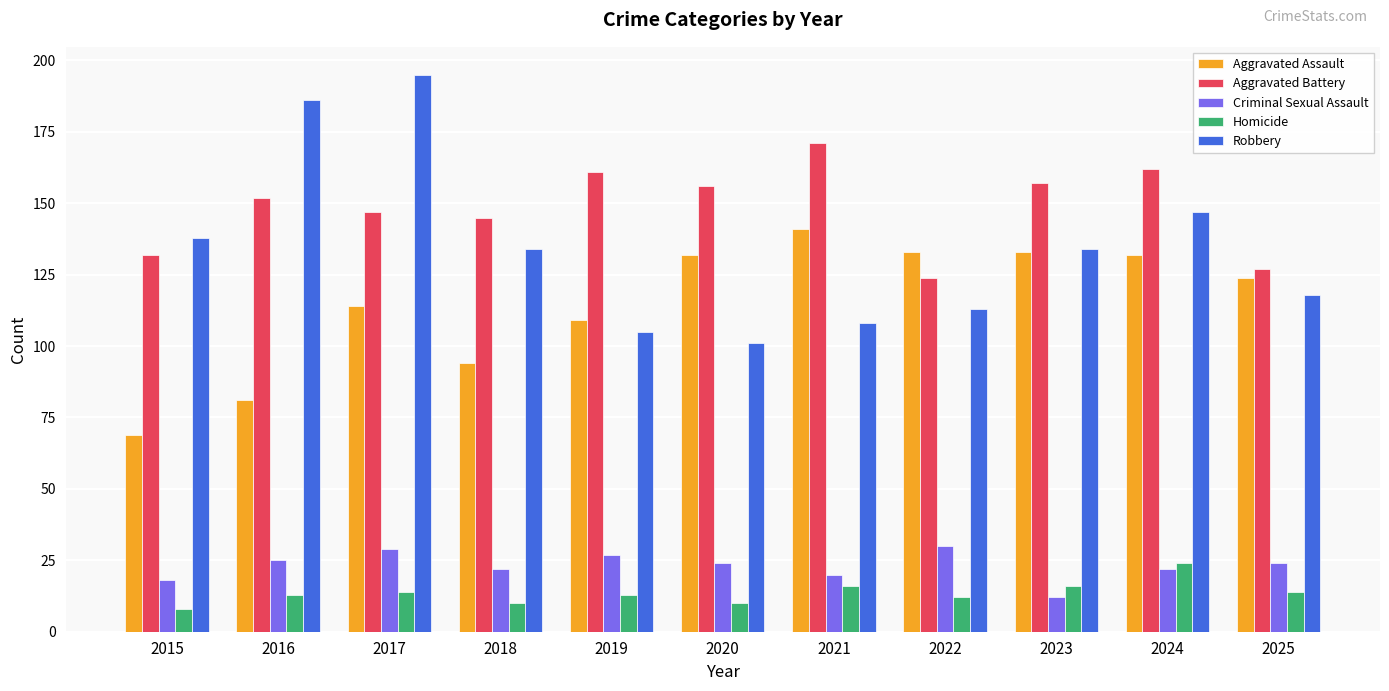

What is the total value across all series at 2022?

412